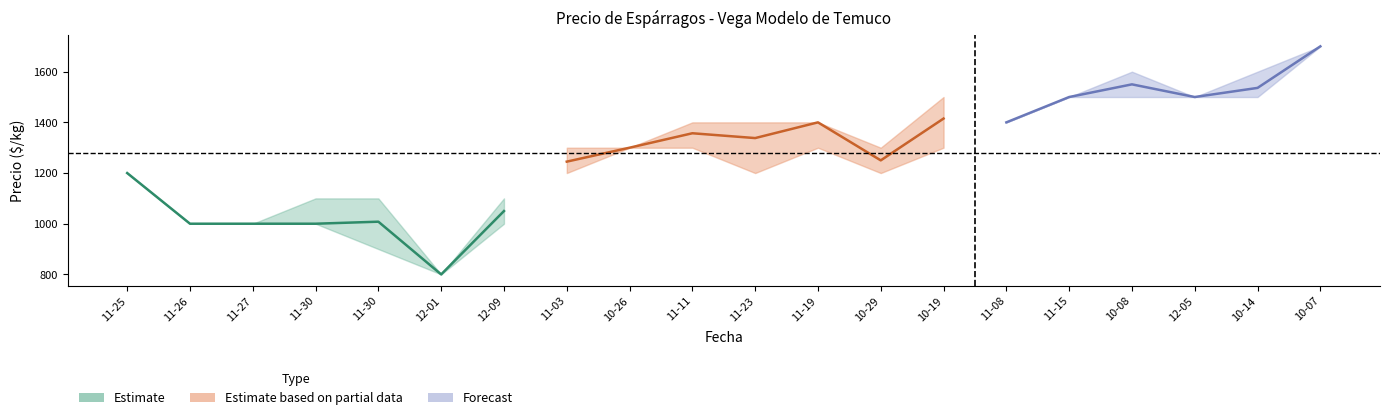

At which category is the sum across all series the highest?

2022-10-07